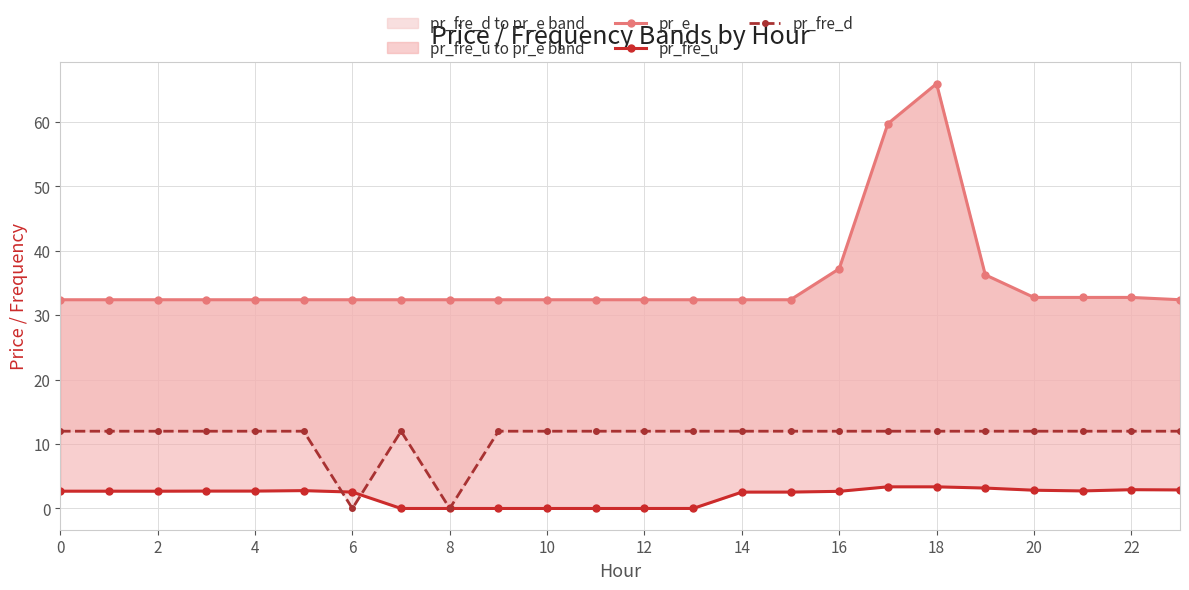

What is the value of the pr_e point at the 15th from the left?

32.4